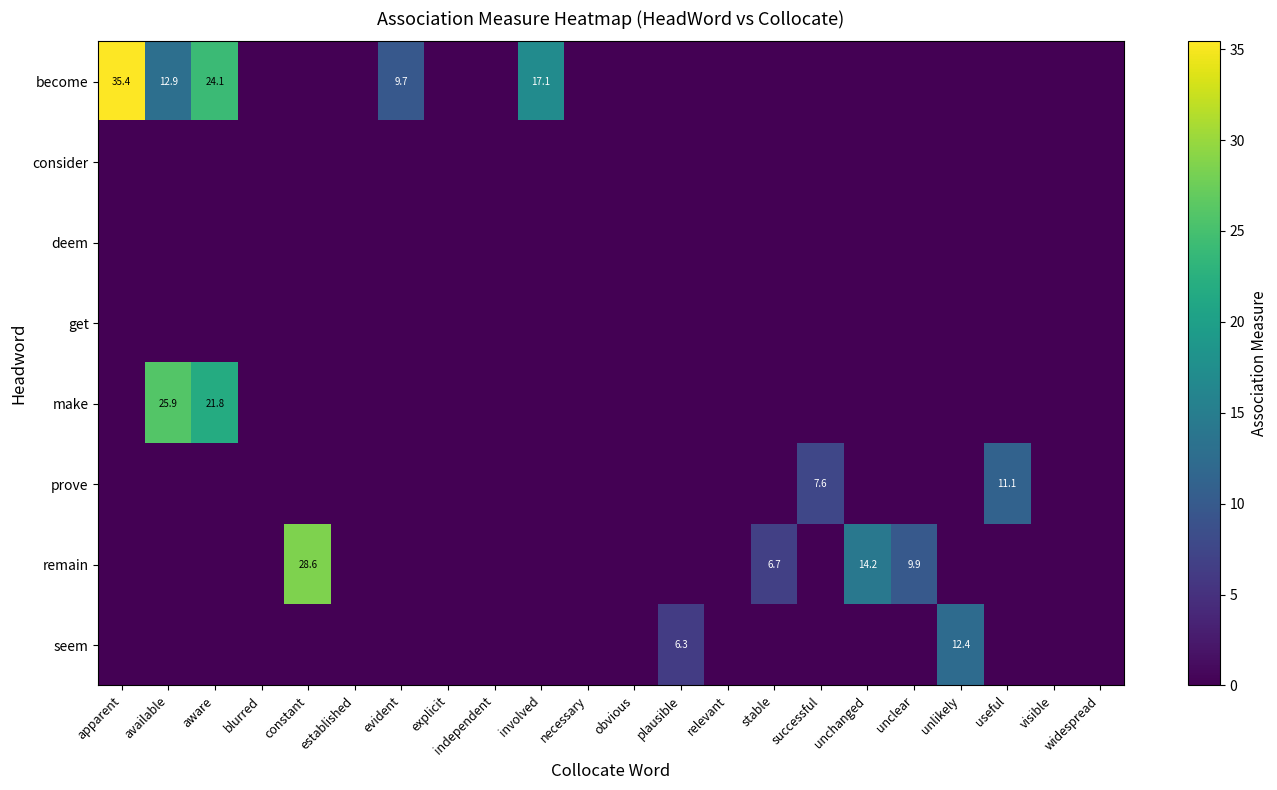

What is the total value across all series at involved?

17.1